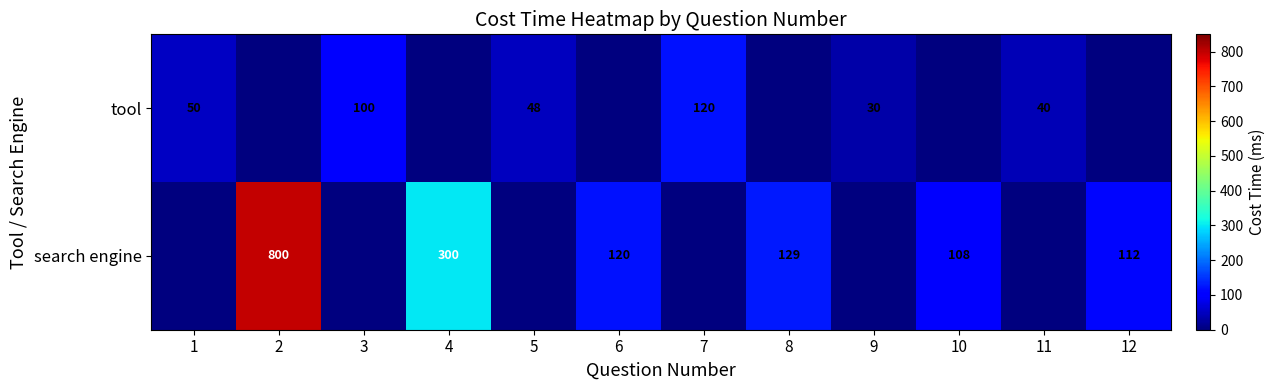

Is it true that search engine equals 151 at 10?

False